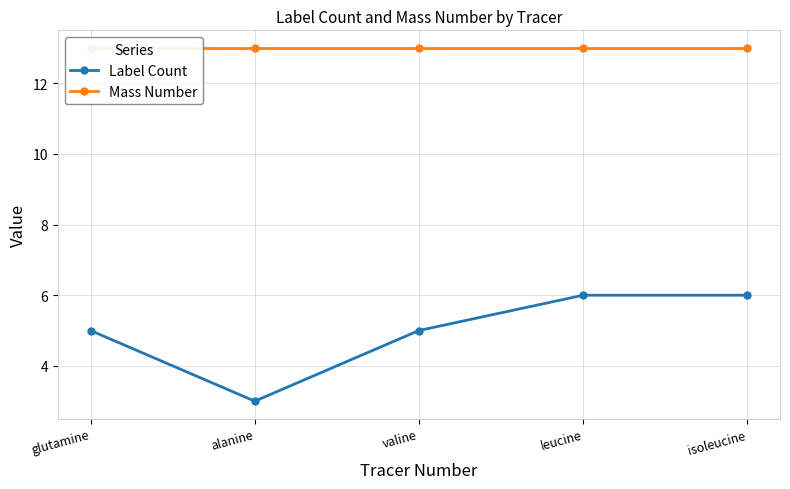

Between leucine and glutamine, which is larger?

leucine